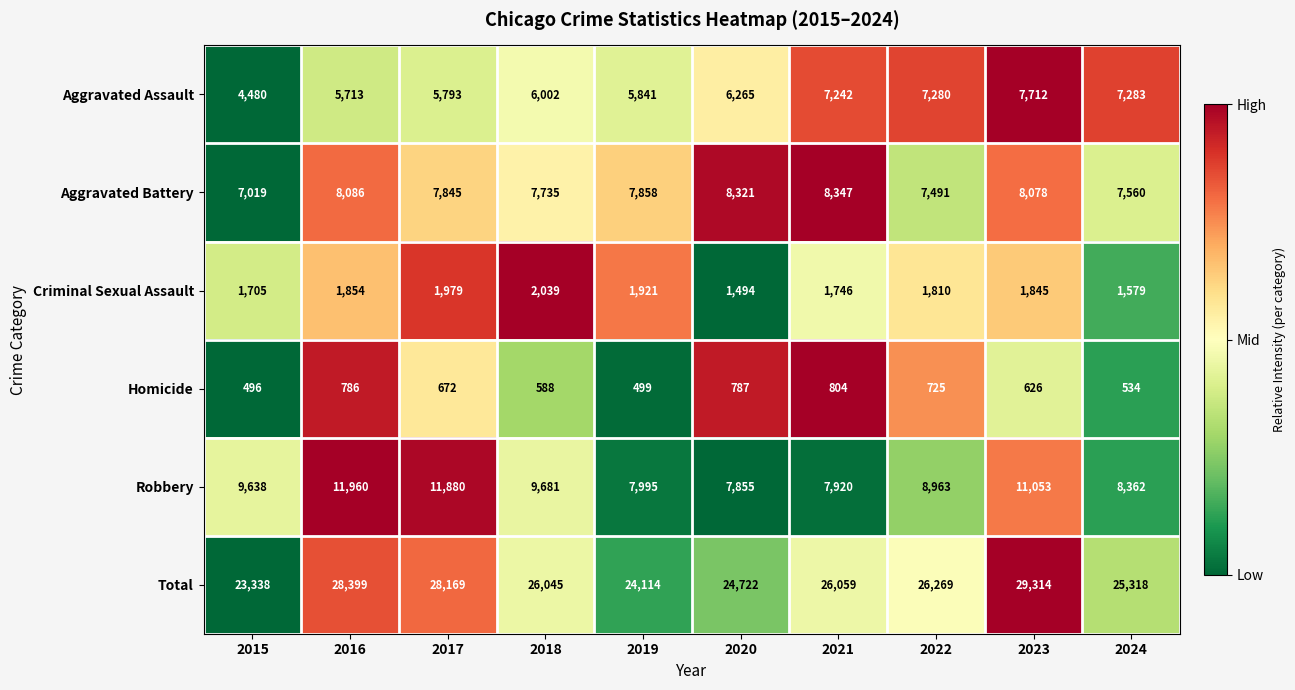

What is the sum of the Criminal Sexual Assault values at 2023 and 2019?

3766